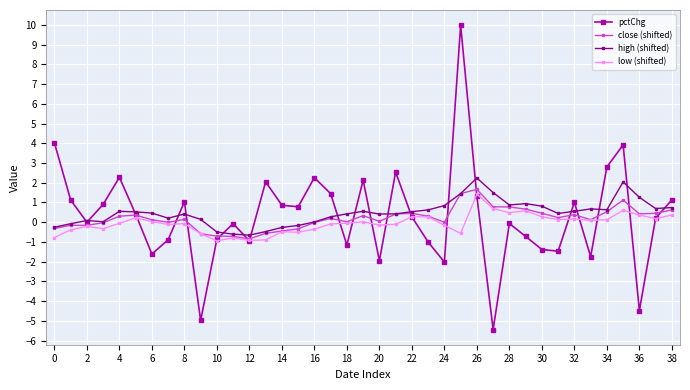

What is the sum of all close (shifted) values?

7.5